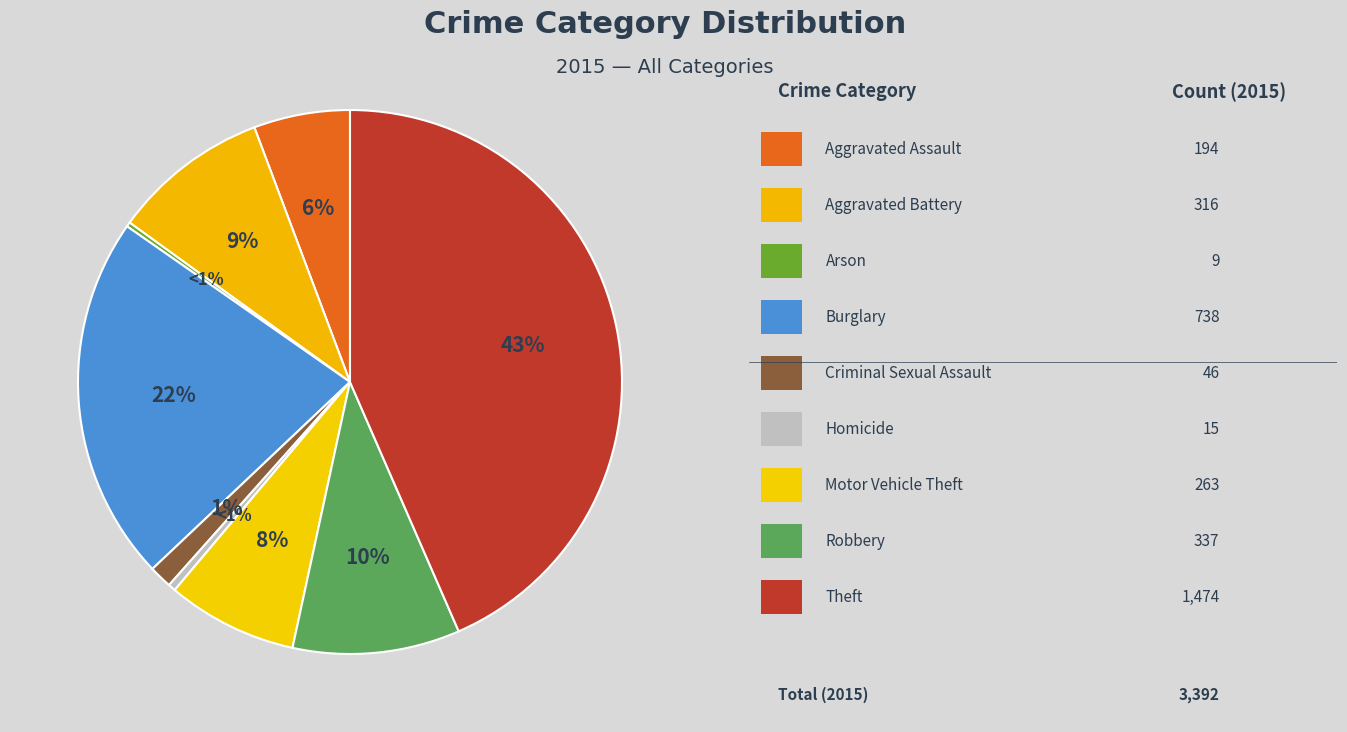

Is there a majority slice in this chart?

No